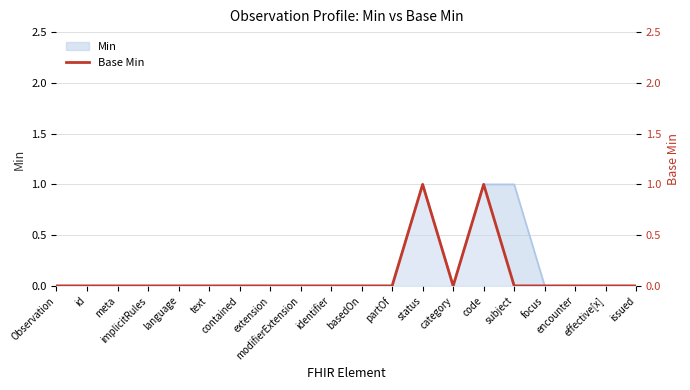

Does the chart display data point markers on the line(s)?

No